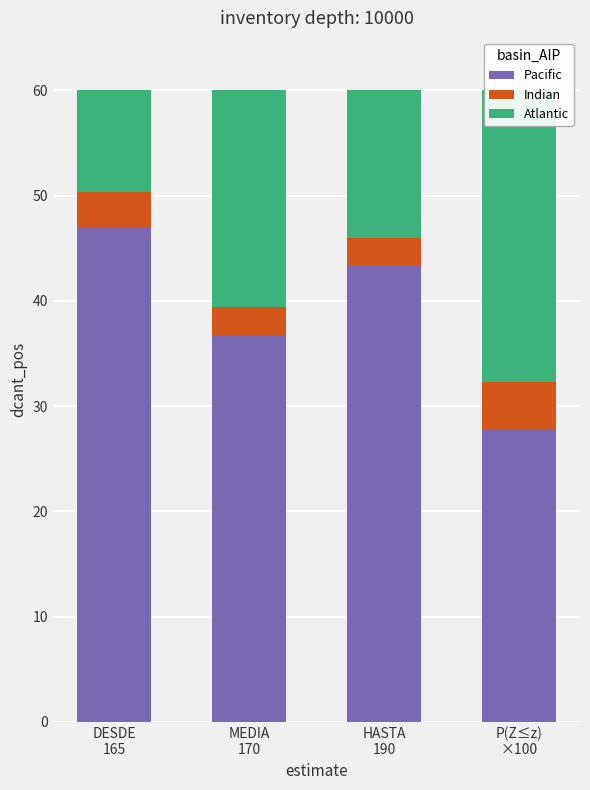

At which label is Pacific closest to 37?

MEDIA
170